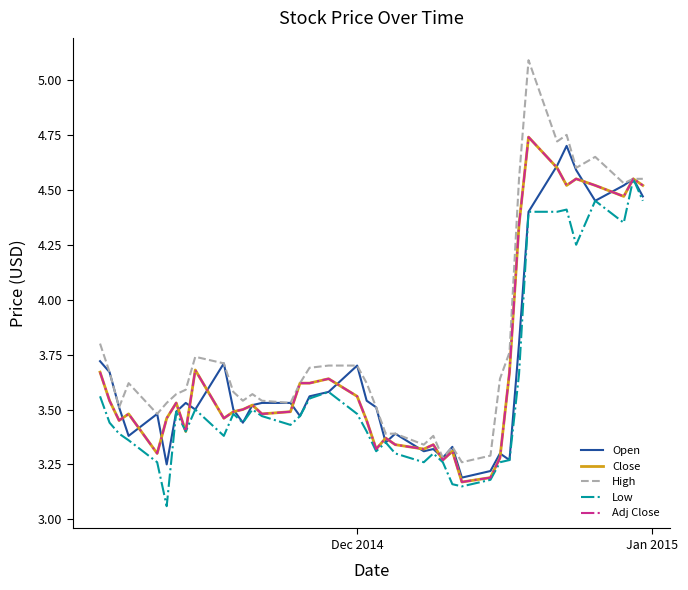

Does the chart have visible grid lines?

No